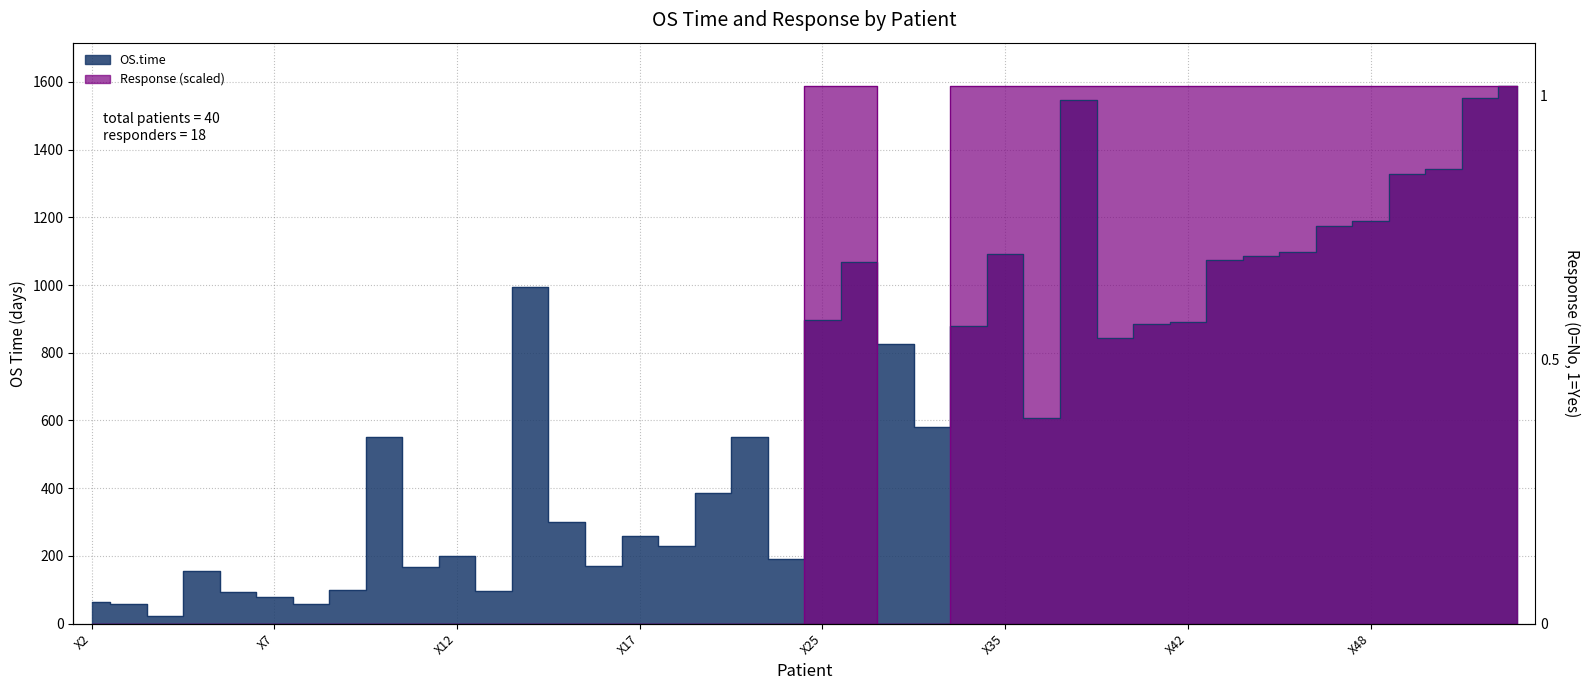

The value of OS.time at X21 is 551. True or false?

True